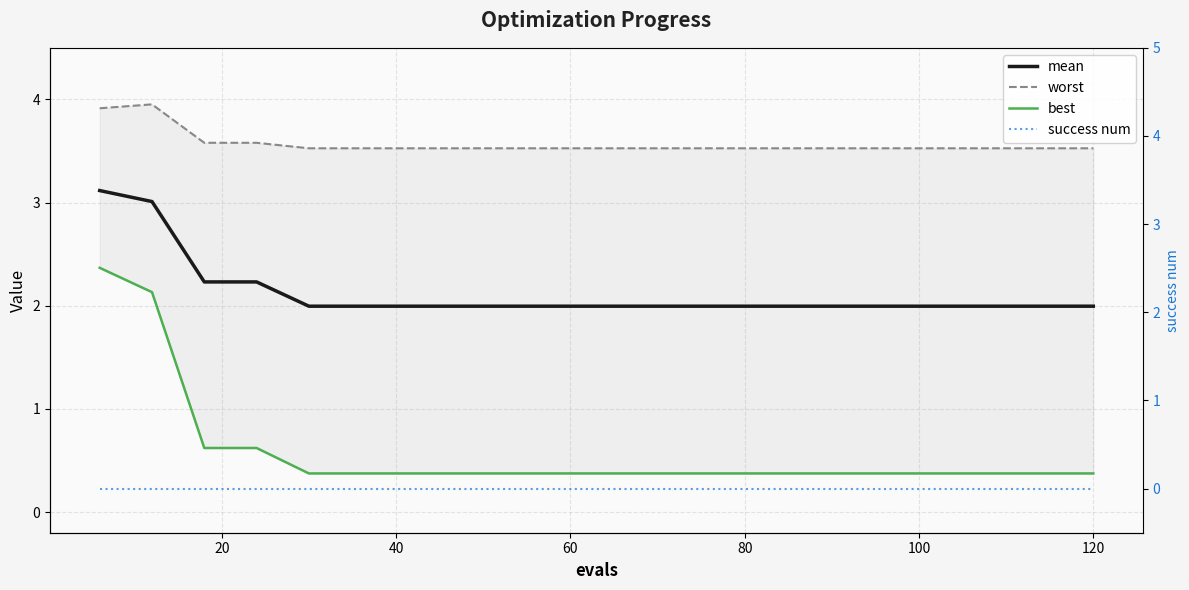

Is the value of success num at 9 greater than the value of mean at 80?

No